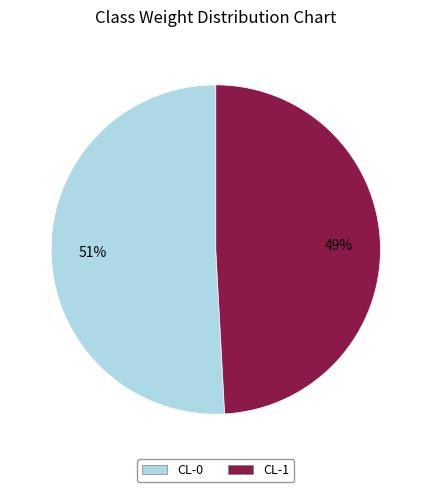

Count the number of slices in the pie.

2